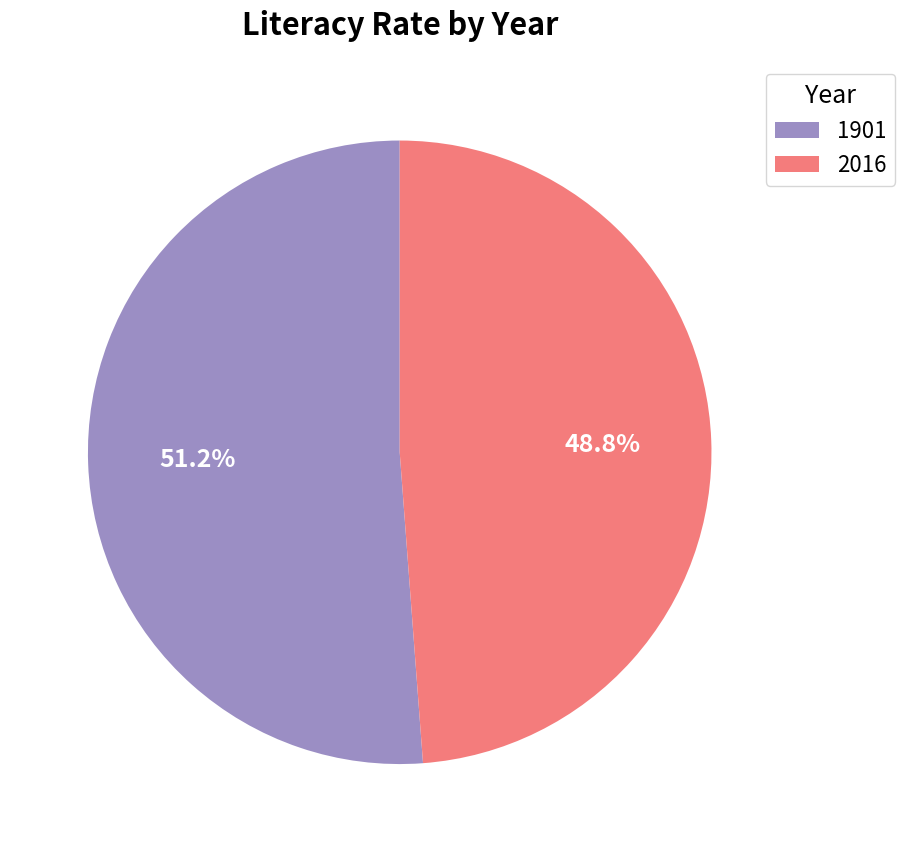

Rank the categories by value from lowest to highest.

2016, 1901